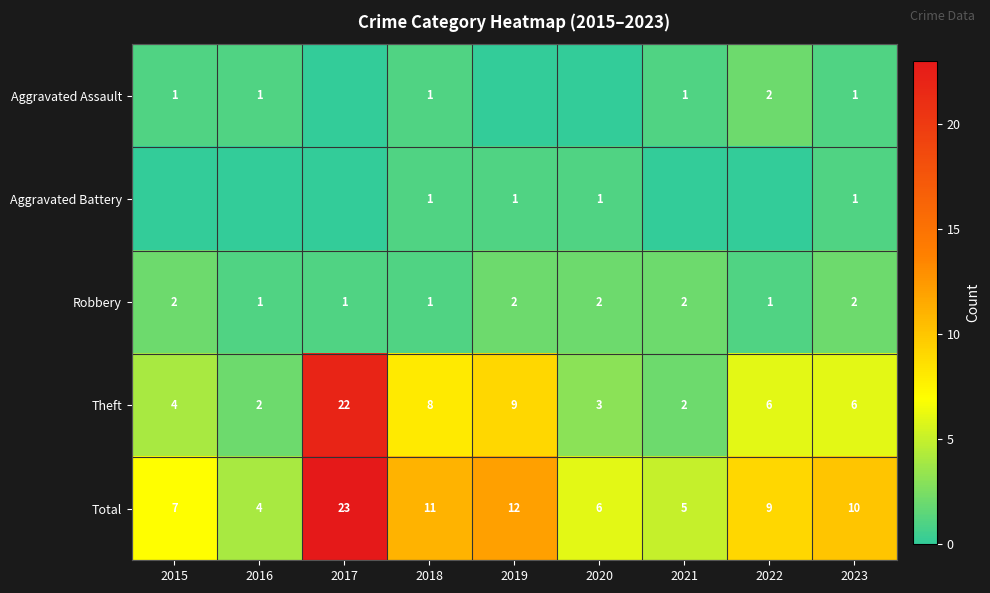

What value does the Total series have at 2020, to the nearest 5?

5